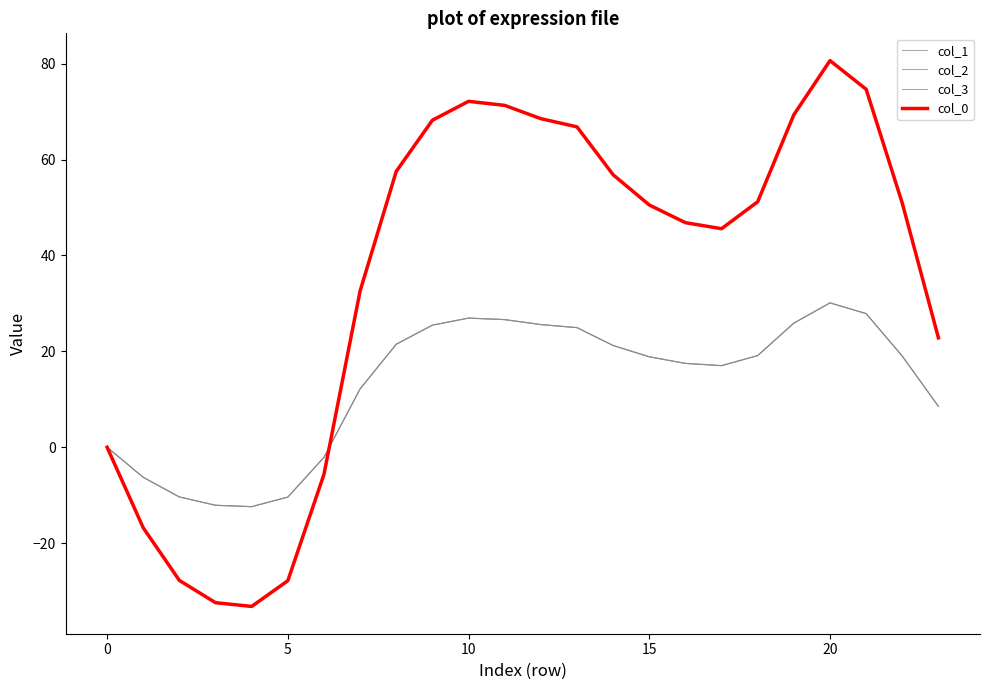

Is this an area chart (filled region under the line)?

No